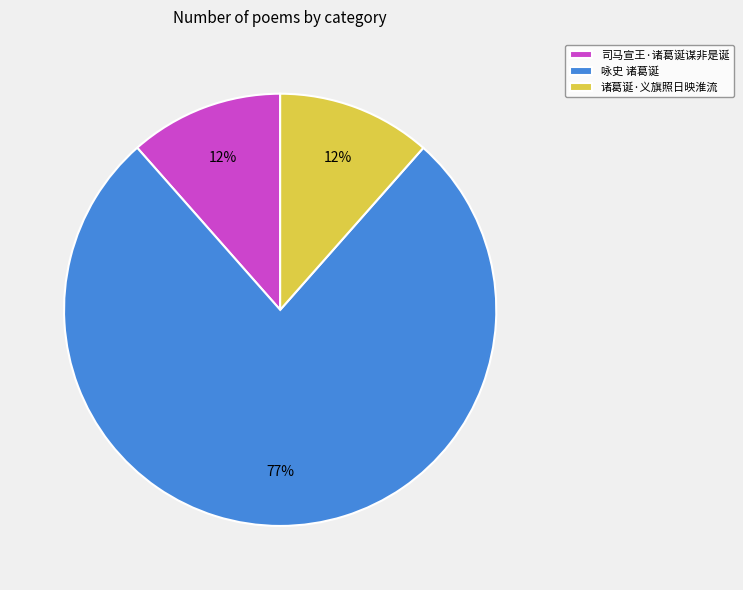

Is it true that 咏史 诸葛诞 is 90% of the pie?

False